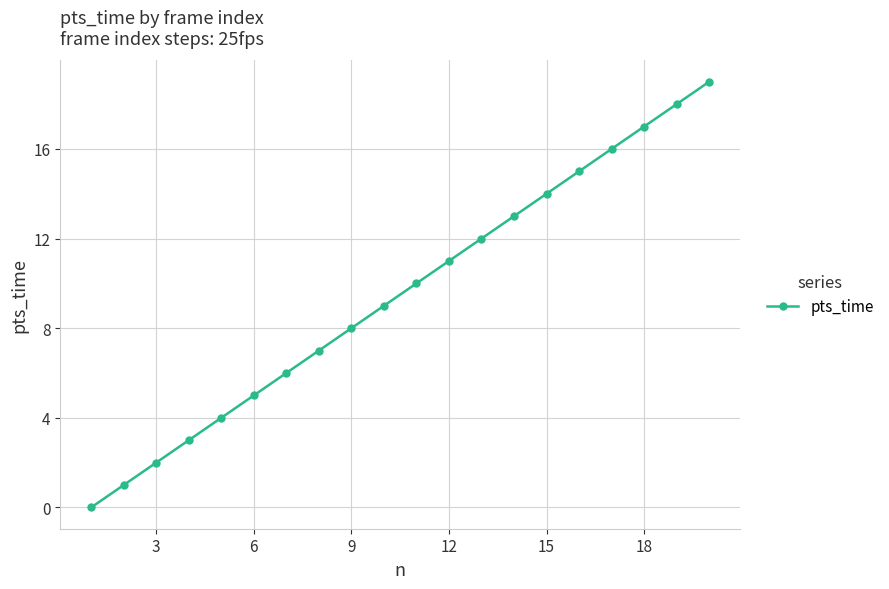

True or false: there are more than 0 points higher than both neighbors.

False